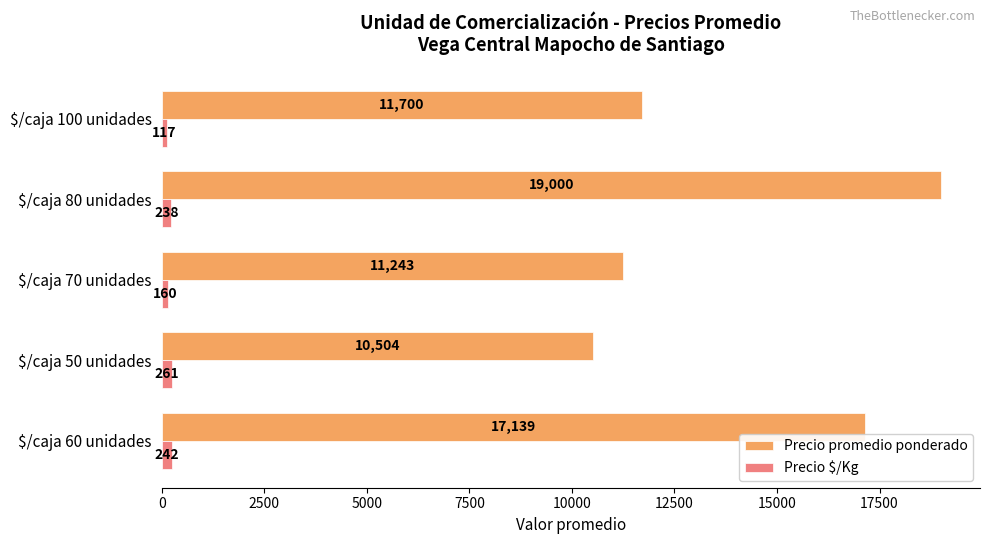

At which category does the chart reach its minimum across all series?

$/caja 100 unidades